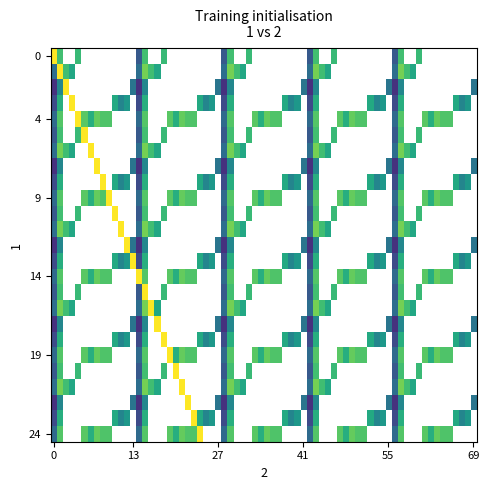

Which category has the lowest value across all series?

11